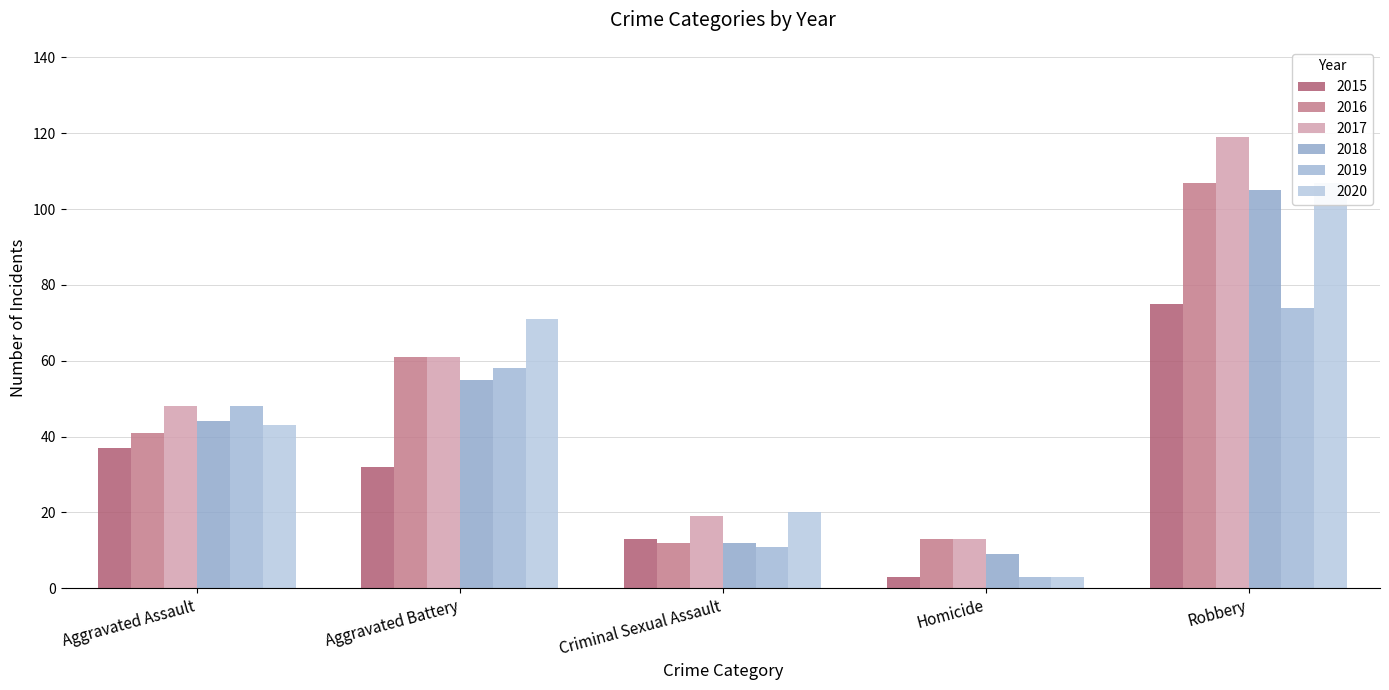

What is the difference between the maximum and minimum values in the 2020 series?

104